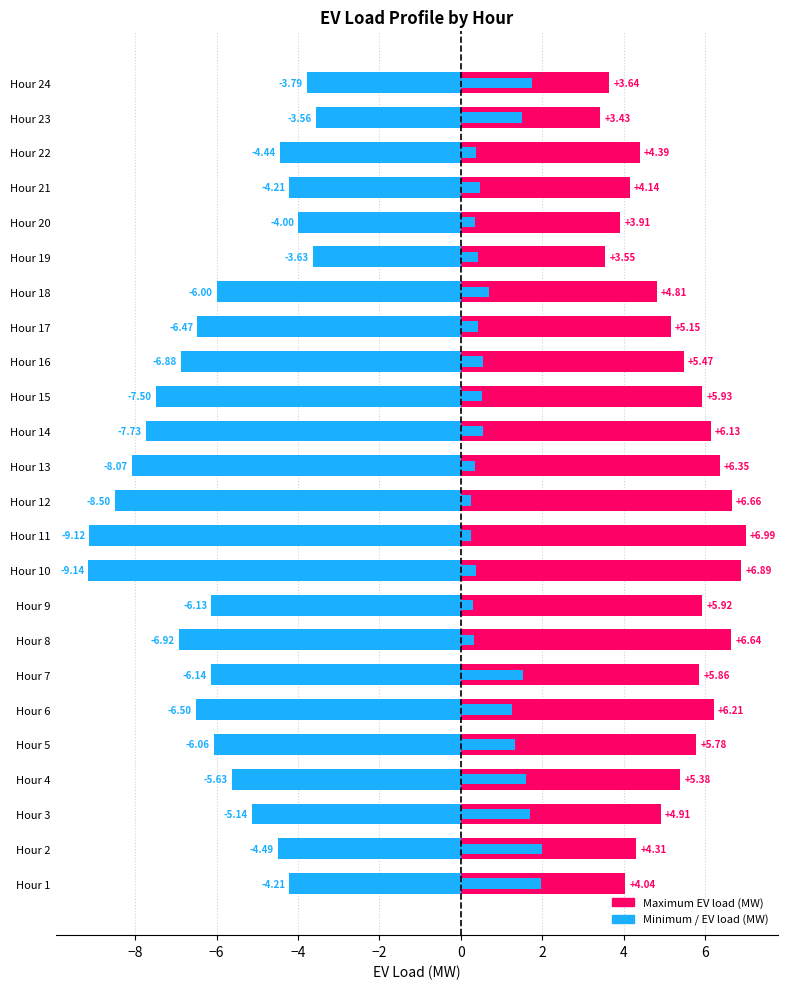

Does the chart contain stacked bars?

No